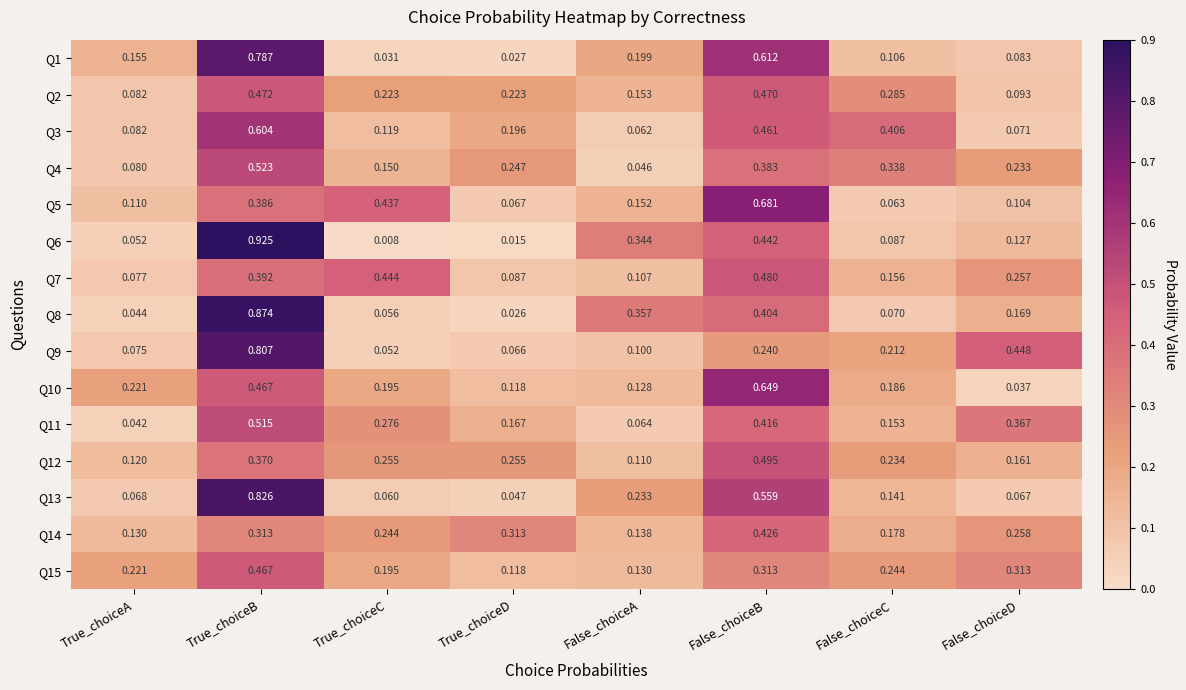

Rank the categories by Q13 value from highest to lowest.

True_choiceB, False_choiceB, False_choiceA, False_choiceC, True_choiceA, False_choiceD, True_choiceC, True_choiceD